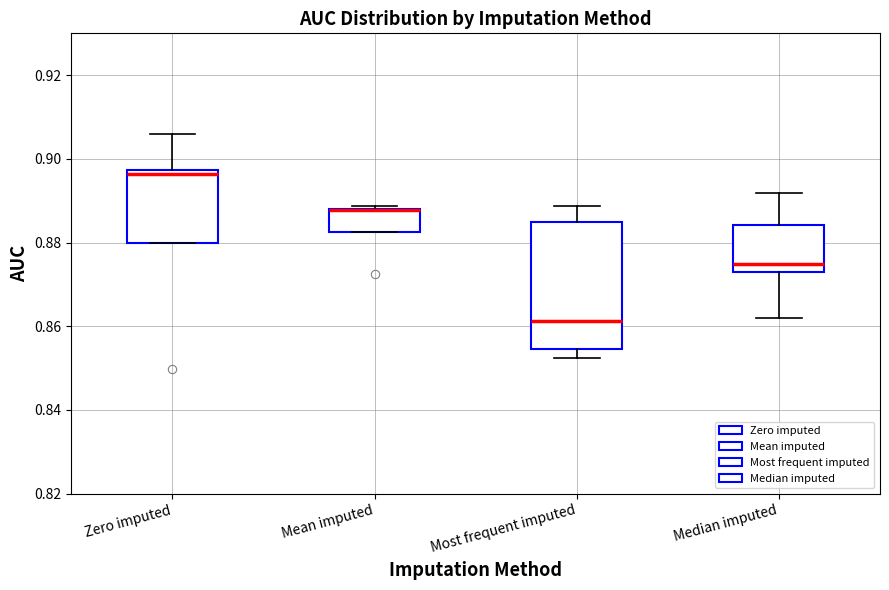

Where does the upper whisker of the box for Most frequent imputed end on the y-axis? The values are not printed on the chart, so give them approximately, as read against the axis.

0.888